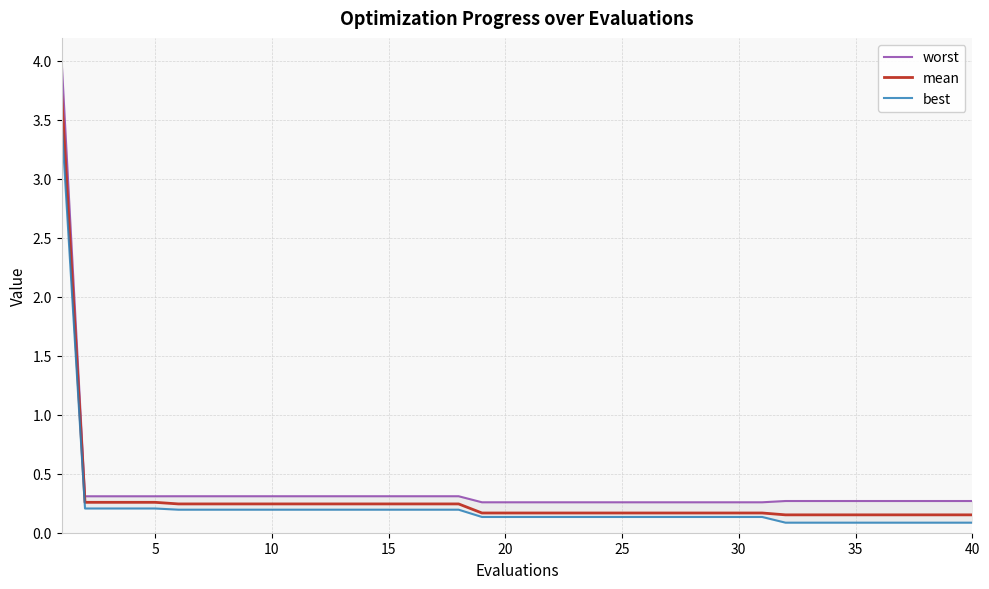

True or false: mean and worst cross at least once.

False